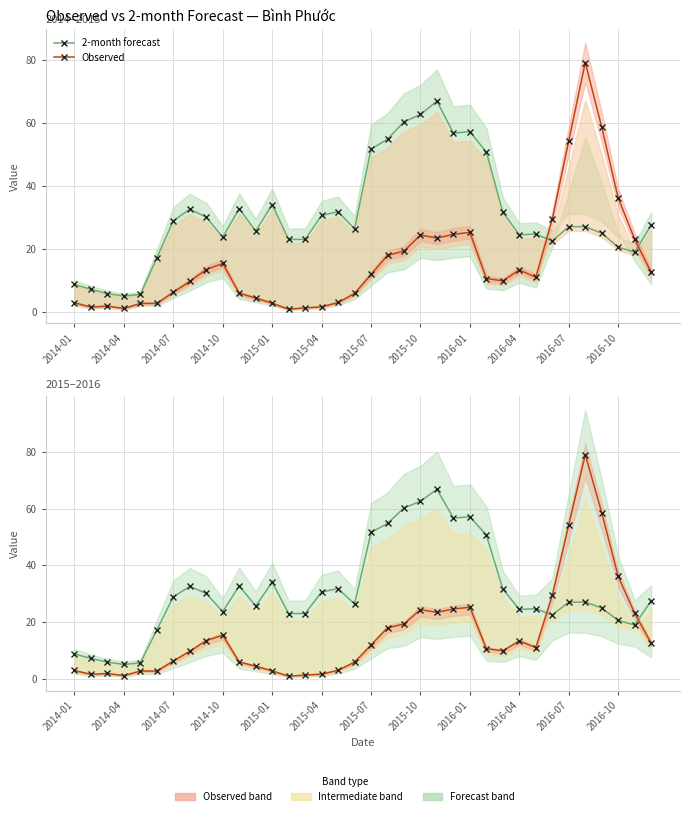

What is the maximum value for 2-month forecast?

66.8